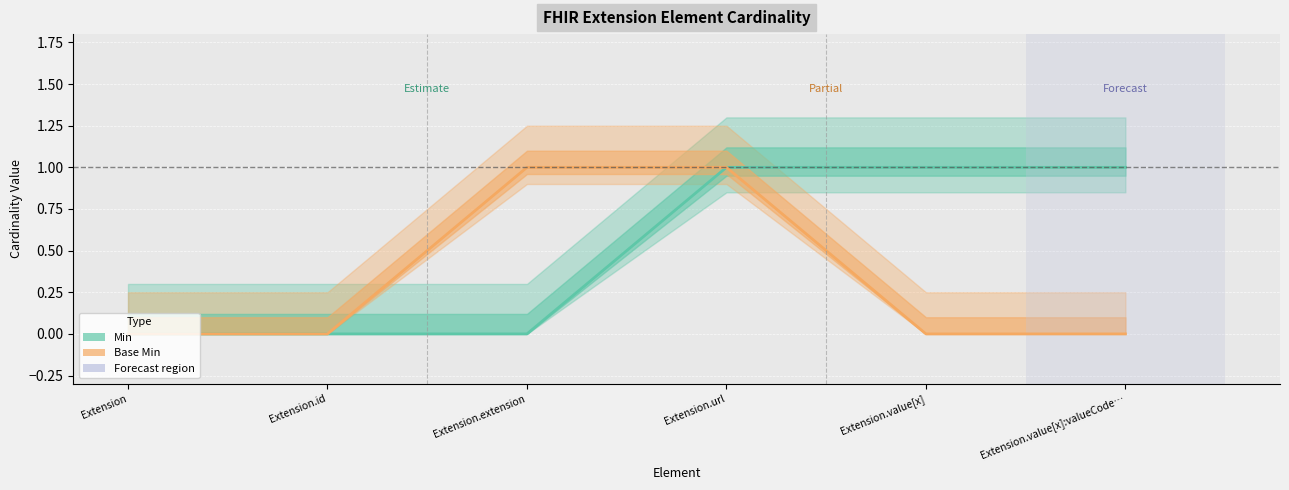

Reading left to right, list all the values displayed in this chart.

Min: Extension=0	Extension.id=0	Extension.extension=0	Extension.url=1	Extension.value[x]=1	Extension.value[x]:valueCode…=1
Base Min: Extension=0	Extension.id=0	Extension.extension=1	Extension.url=1	Extension.value[x]=0	Extension.value[x]:valueCode…=0